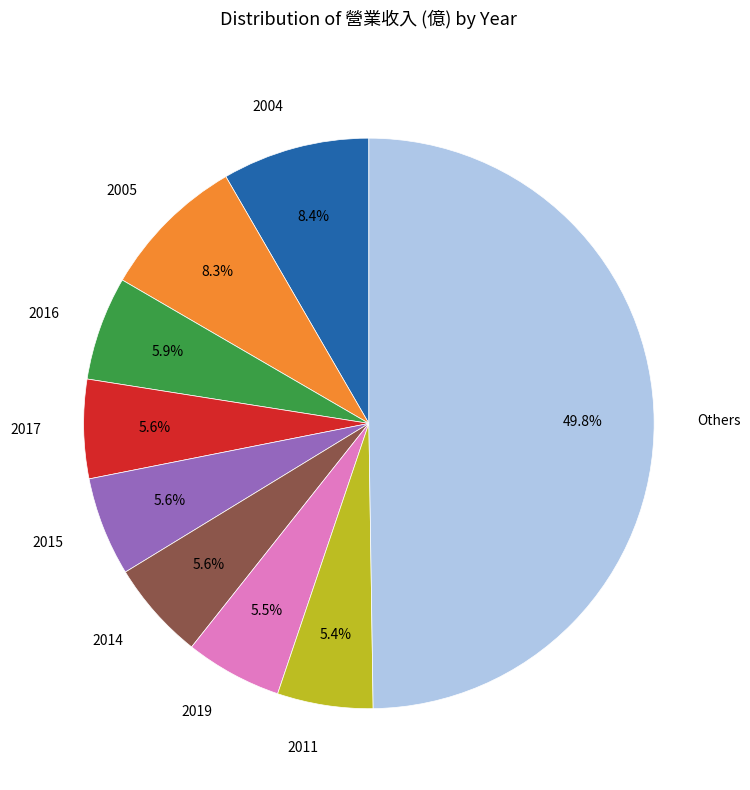

Does 2015 account for over 50% of the chart?

No